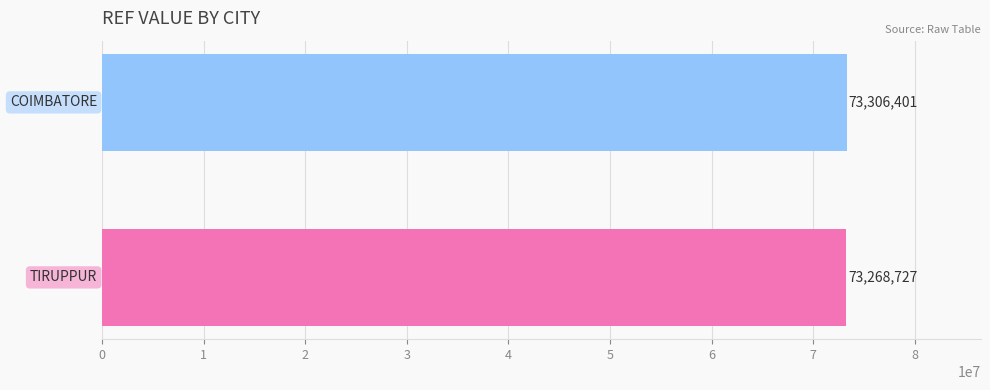

What is the maximum value shown in the chart?

73306401